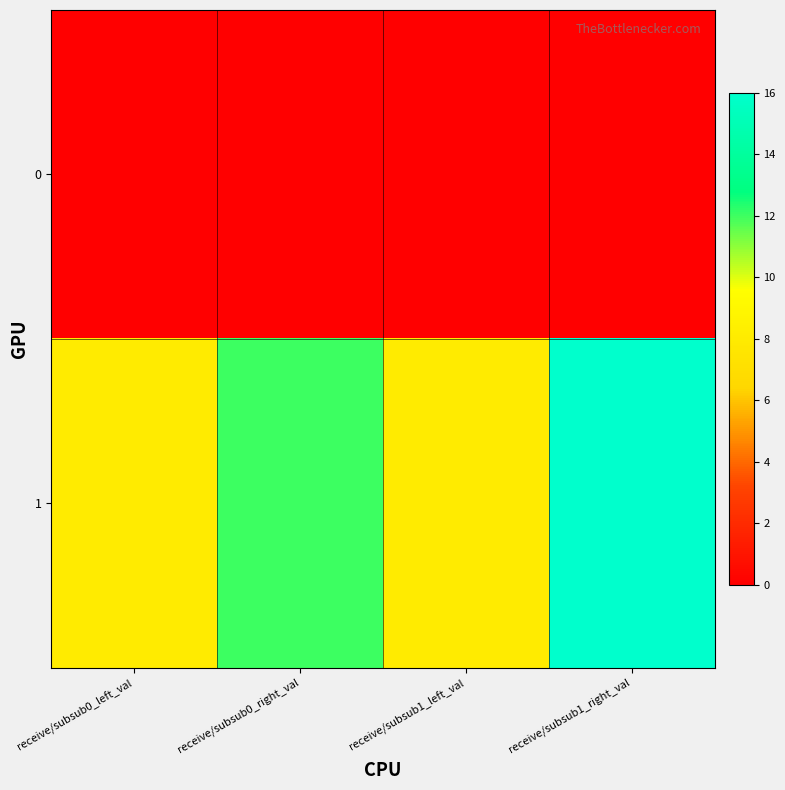

At receive/subsub0_left_val, list the series in order from largest to smallest.

1, 0